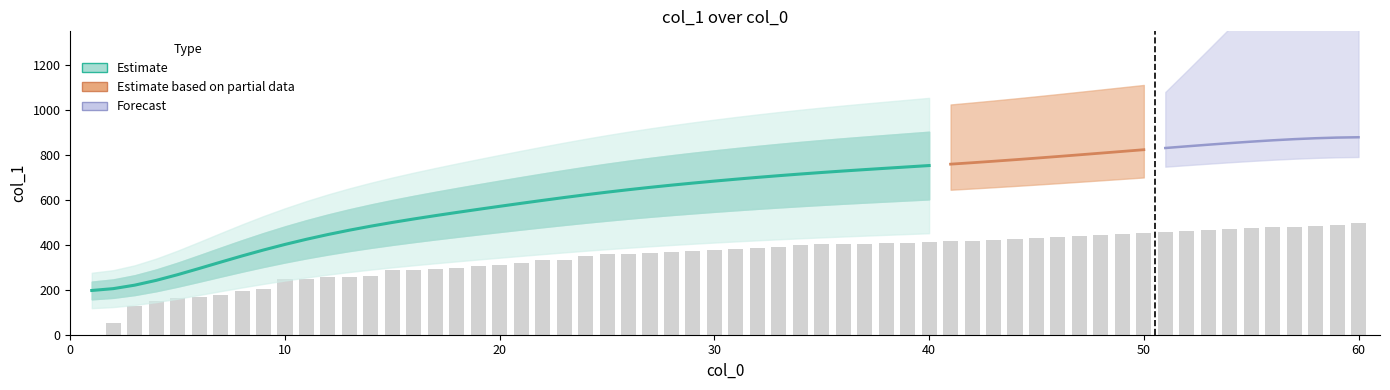

What is the smallest value displayed?

196.9